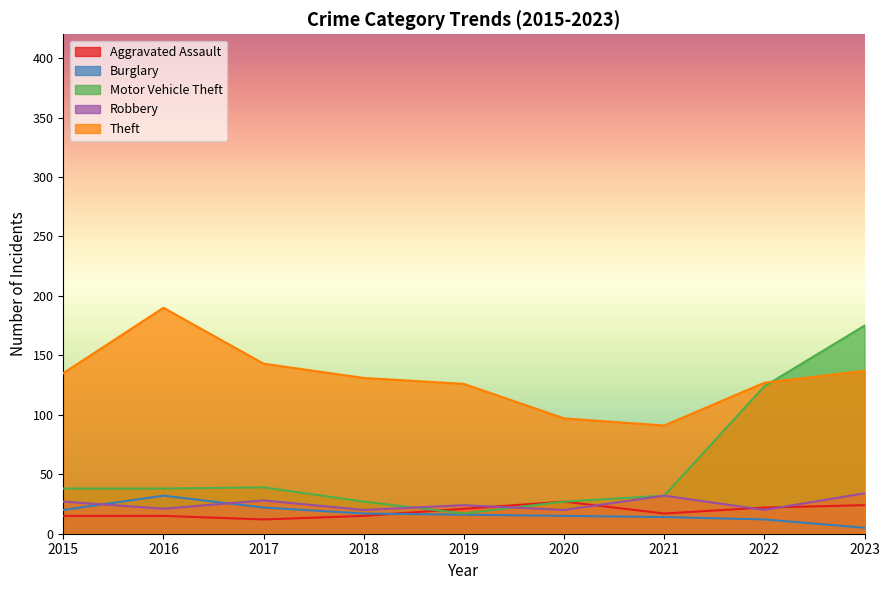

Is it true that Burglary equals 5 at 2023?

True